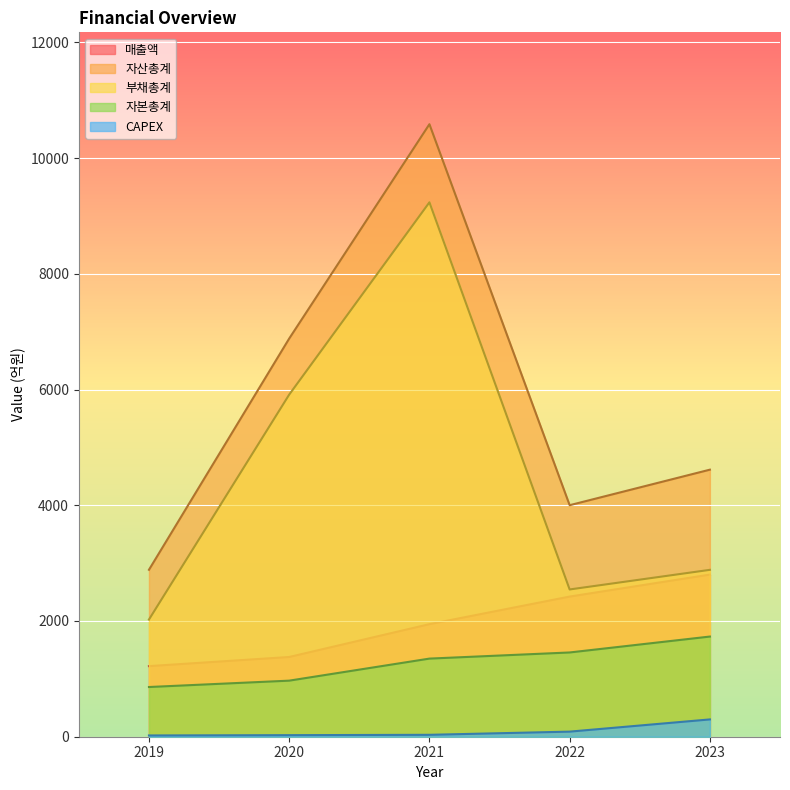

What is the difference between the highest and lowest values at 2020?

6854